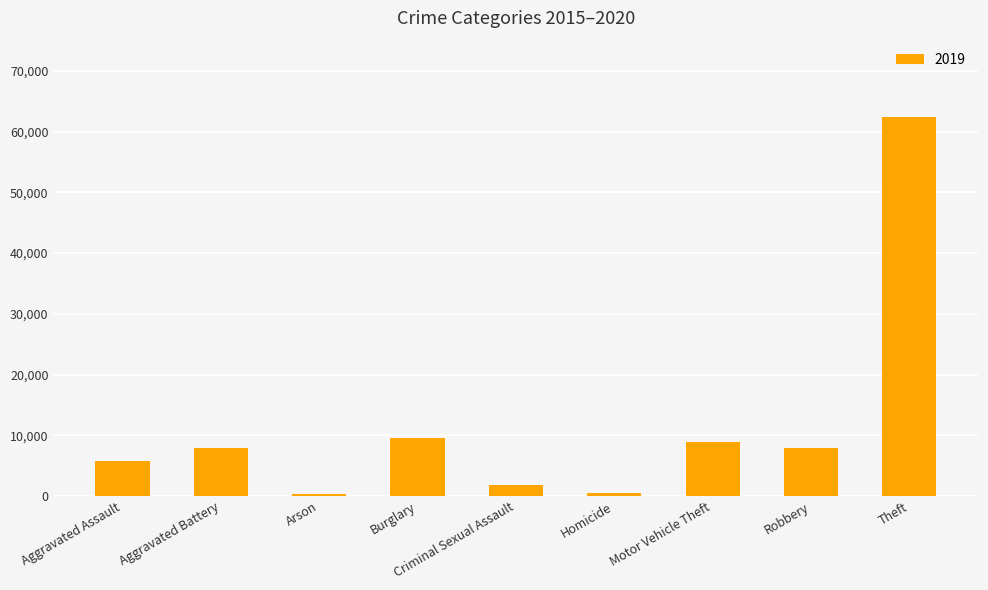

What is the greatest value displayed?

62486